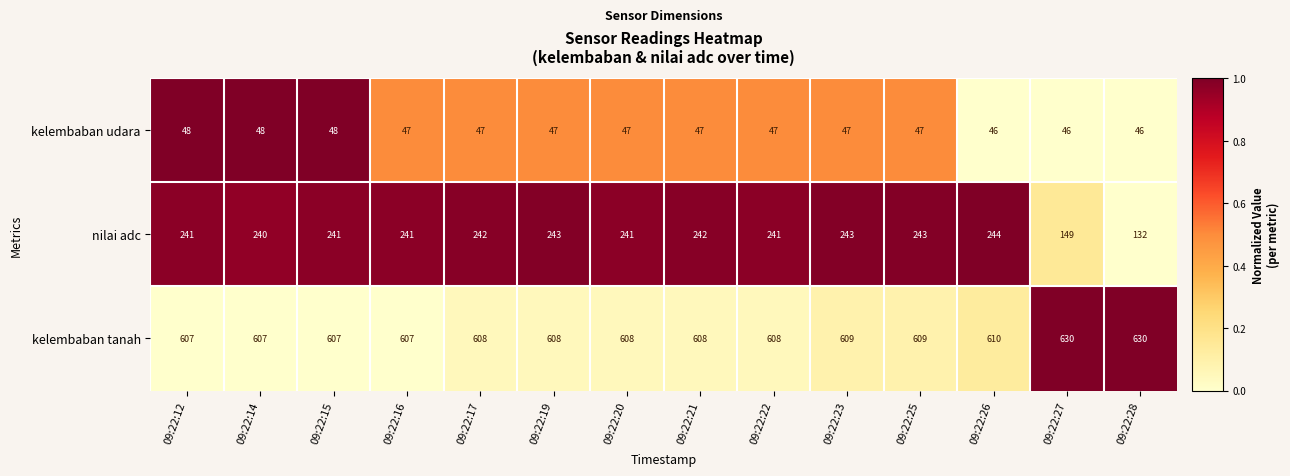

Count the kelembaban udara values in the range 47 to 48.

11